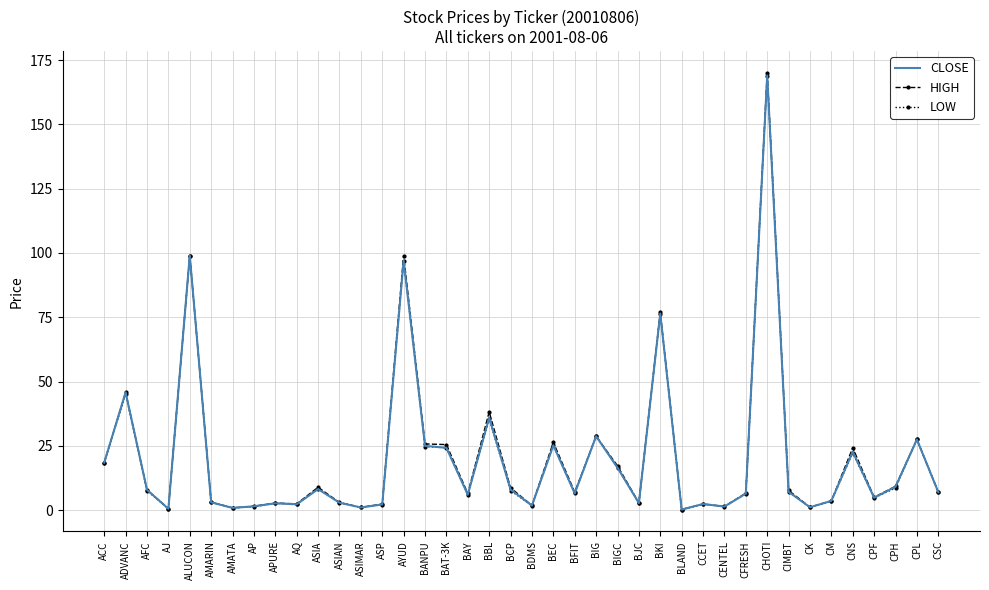

Where is the first local maximum for CLOSE?

ADVANC